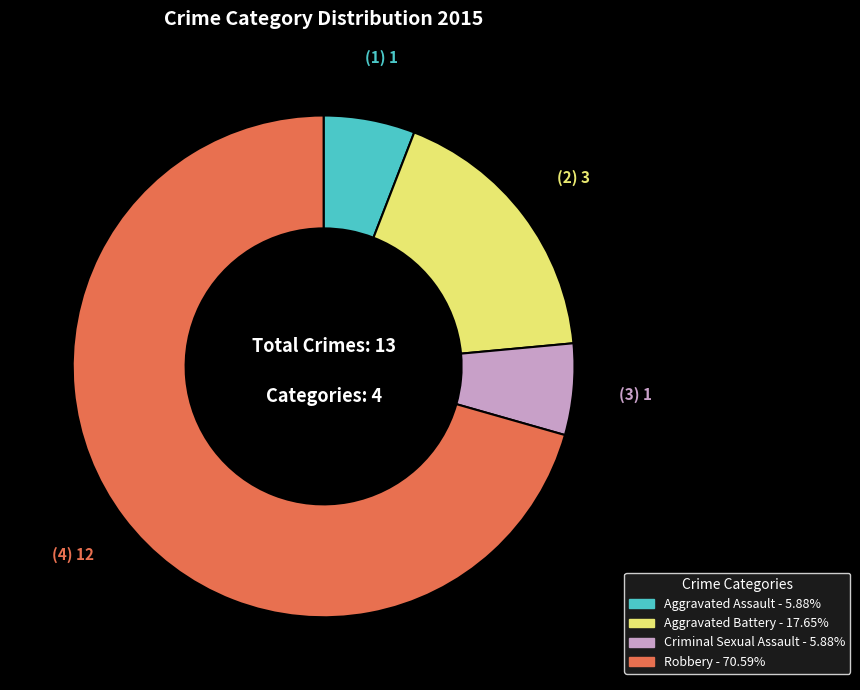

Between Aggravated Battery and Aggravated Assault, which is larger?

Aggravated Battery